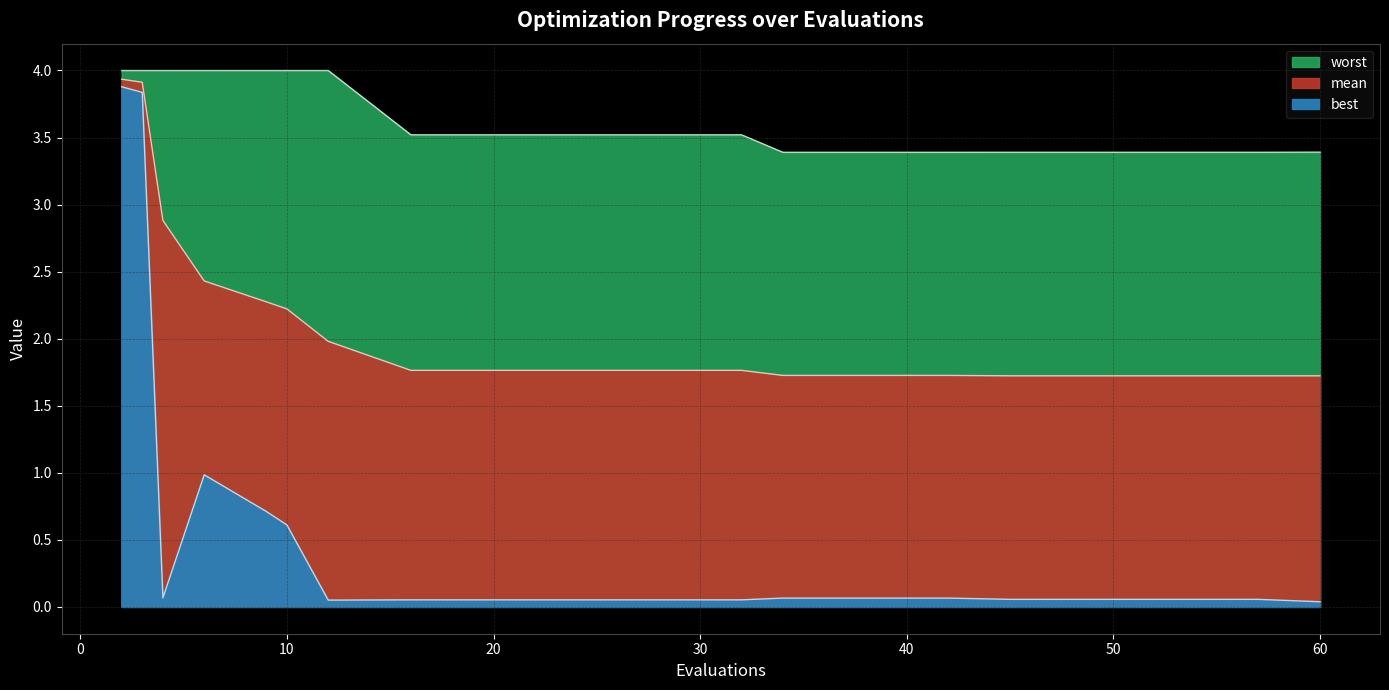

What is the spread (max minus min) of values at 53?

3.3